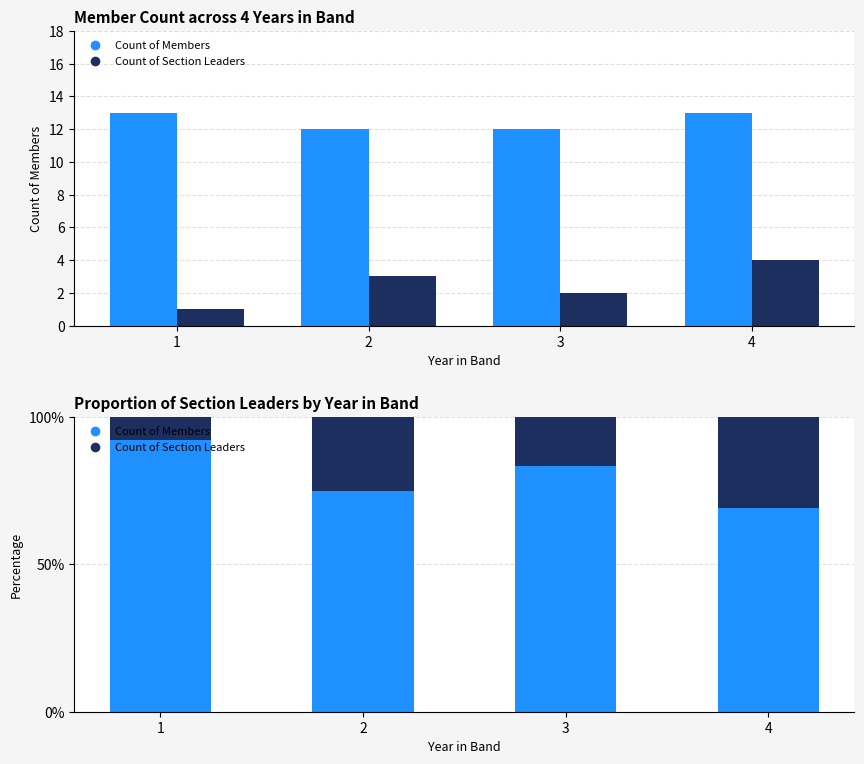

What is the difference between the maximum and minimum values in the Count of Members series?

23.1